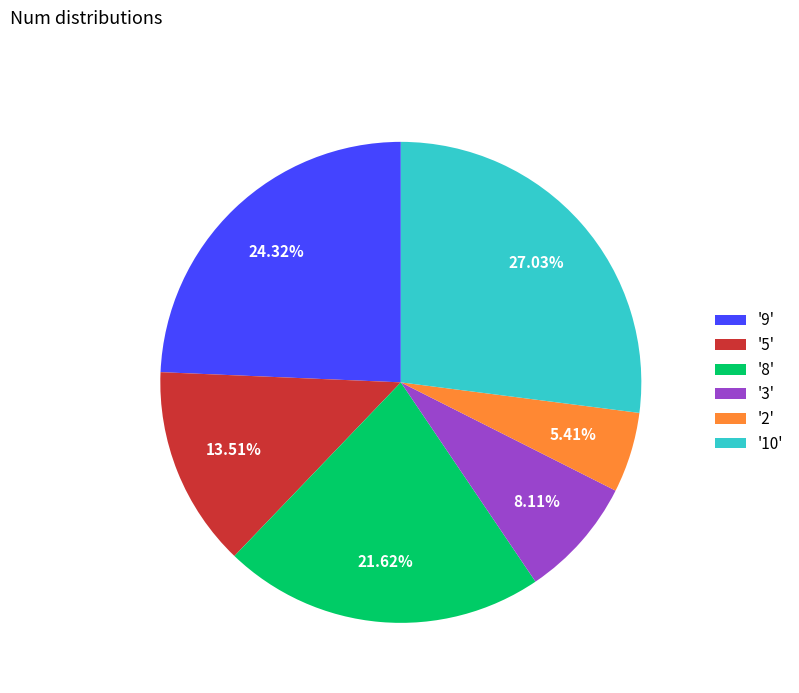

Is '10' the majority of the pie?

No